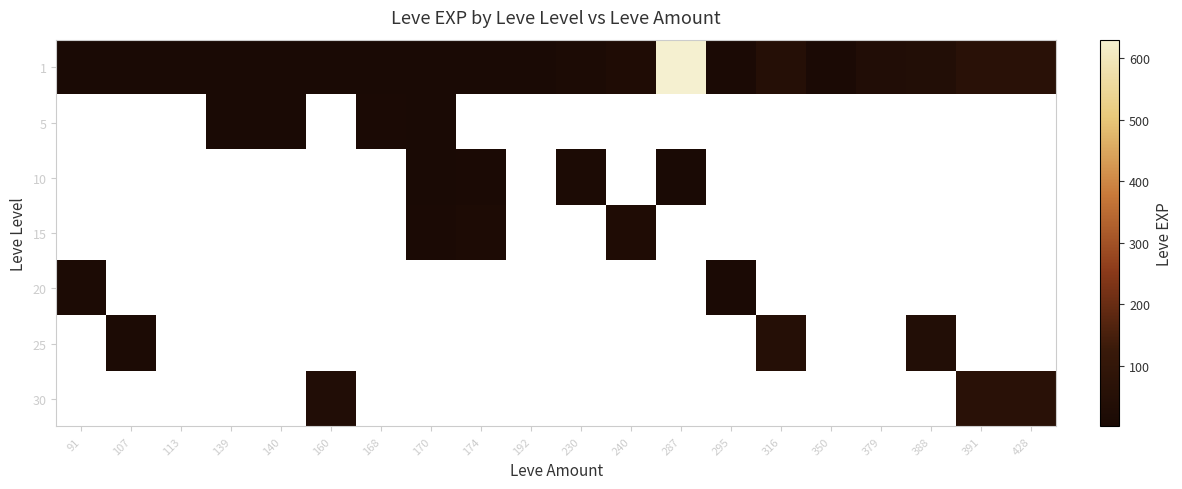

Which category has the lowest value in the 20 series?

295